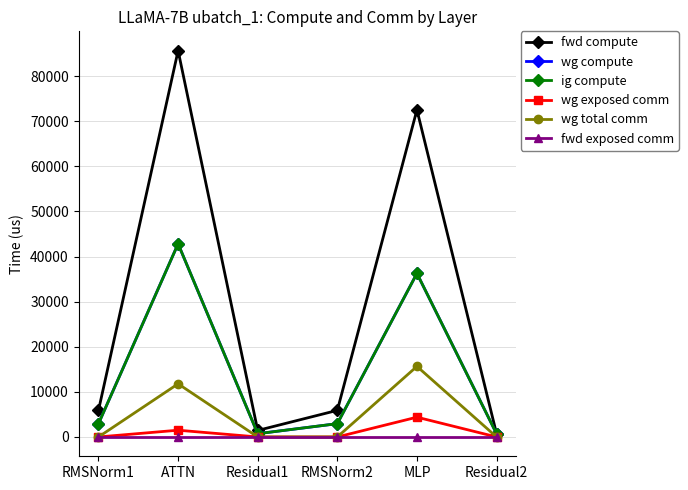

True or false: wg exposed comm has a value of 2197.3 at Residual1.

False